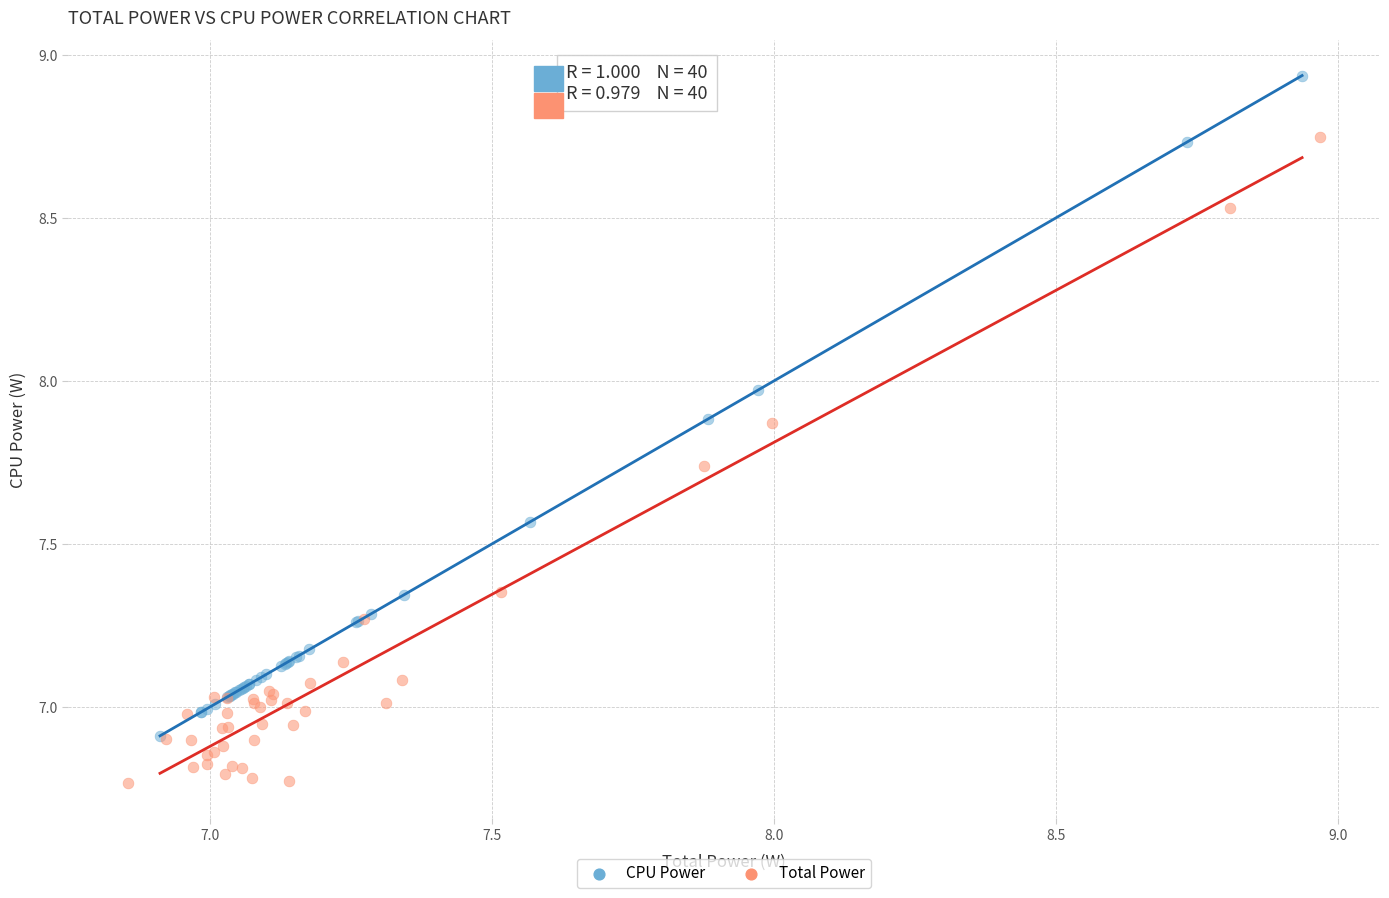

What are all the series names shown in the legend?

CPU Power, Total Power